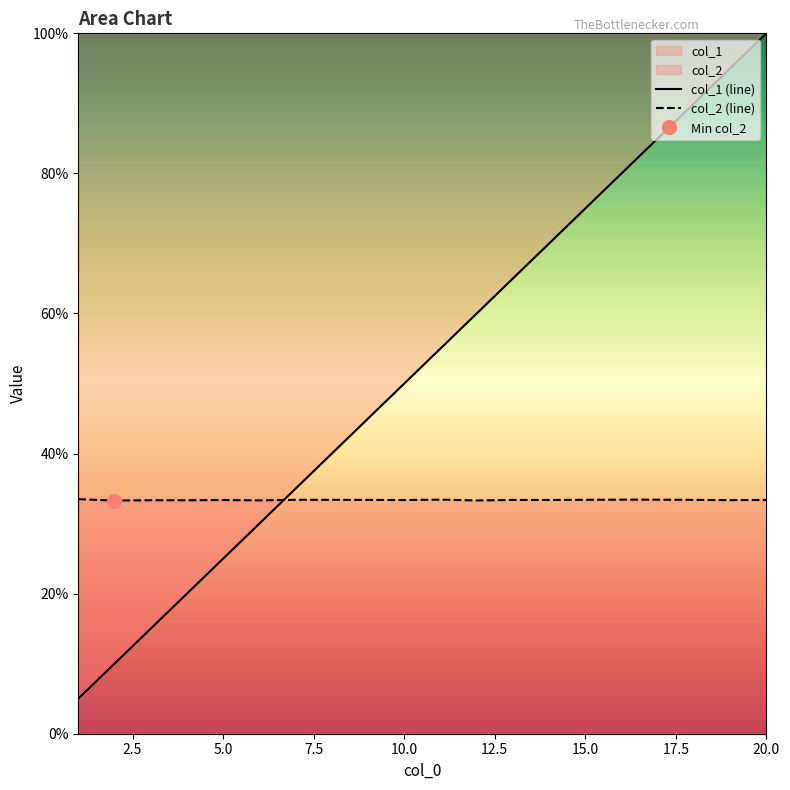

Which has a higher value, 7.5 or 14?

14